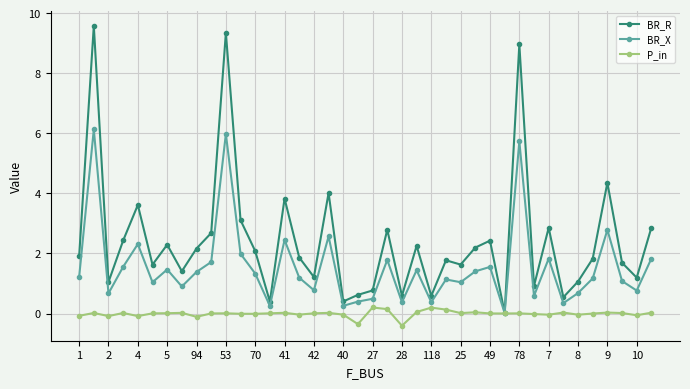

Which series has the largest total across all categories?

BR_R